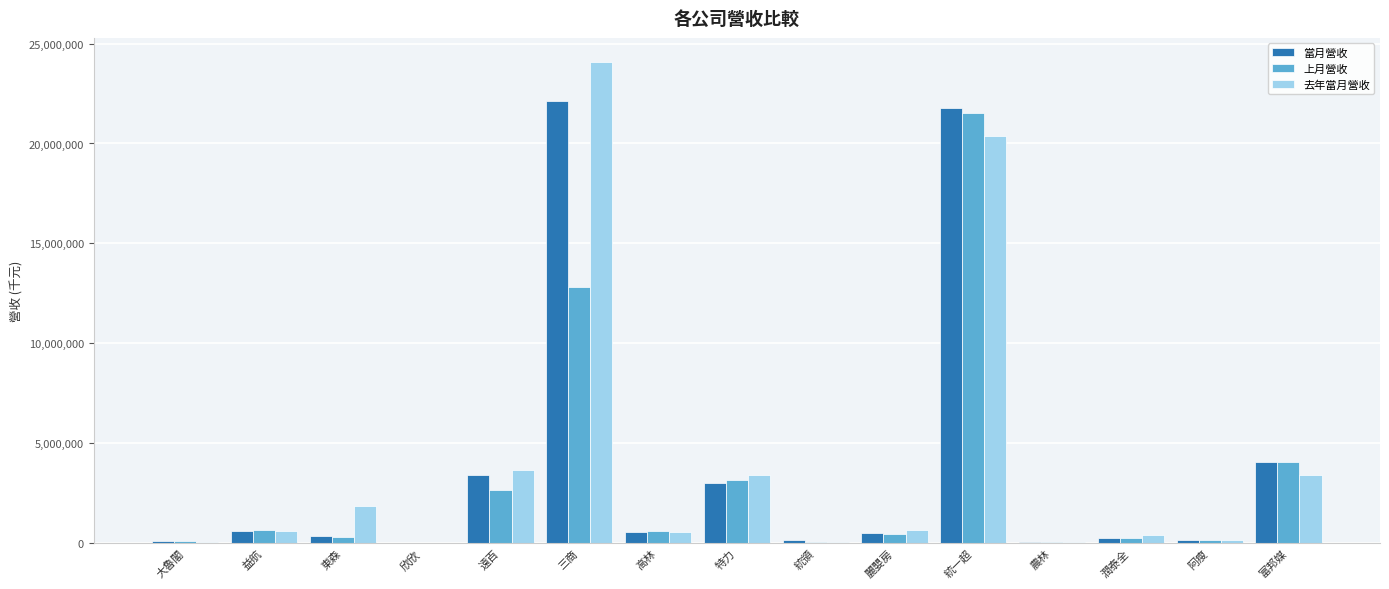

True or false: 當月營收 has a value of 137724 at 阿瘦.

True